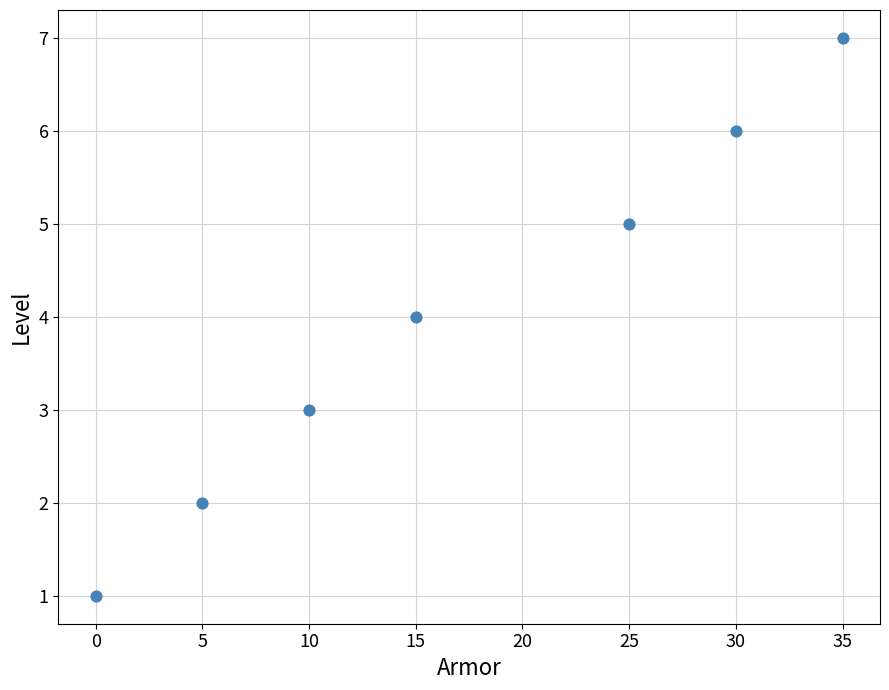

What is the average X value?

17